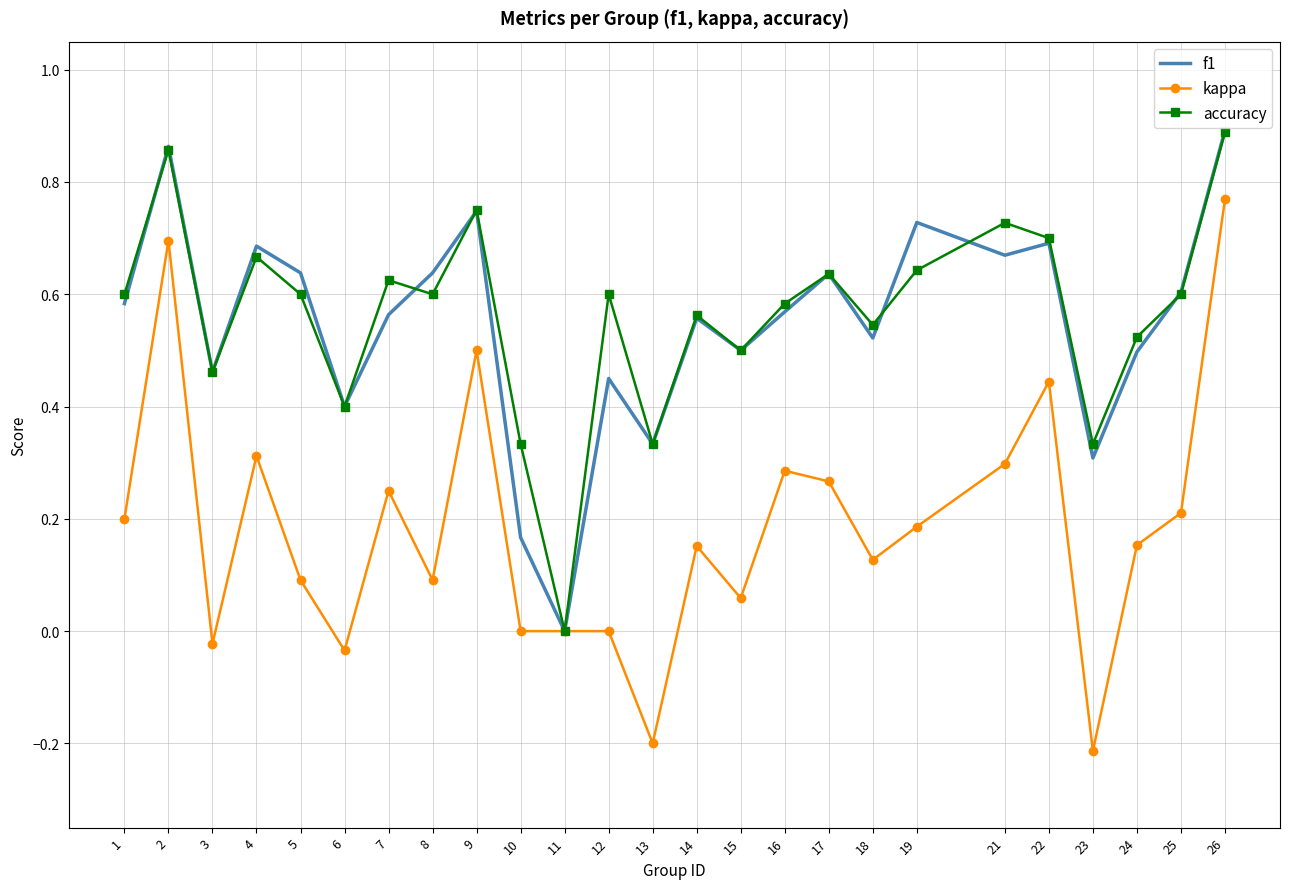

What is the total value across all series at 24?

1.2